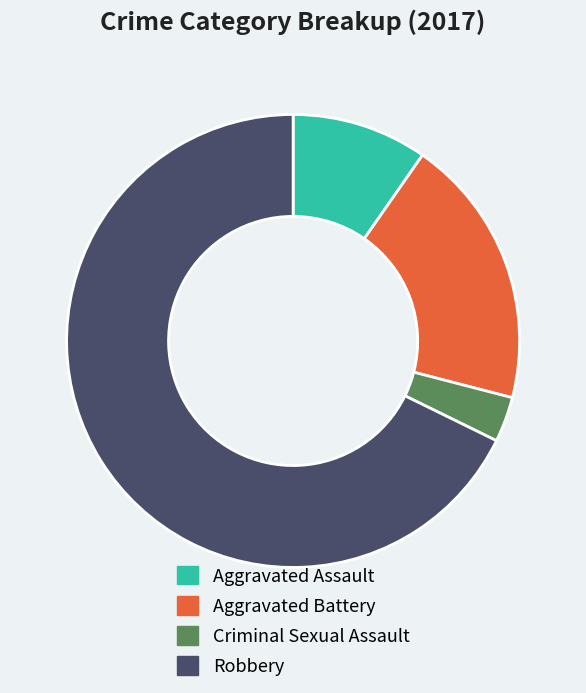

Do Criminal Sexual Assault and Robbery together represent more than half of the pie?

Yes